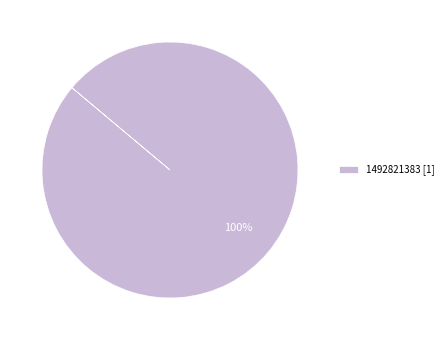

Rank the categories by value from lowest to highest.

1492821383 [1]